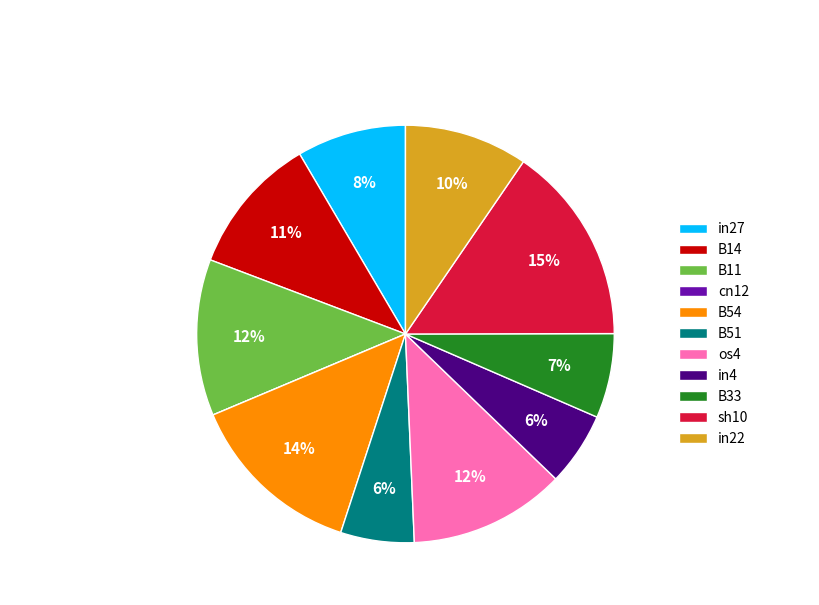

Is in22 the majority of the pie?

No